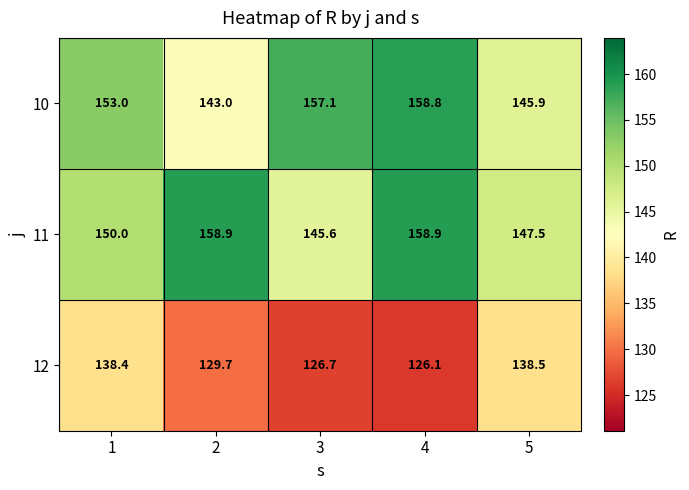

How many values in the 11 series are below 150?

2